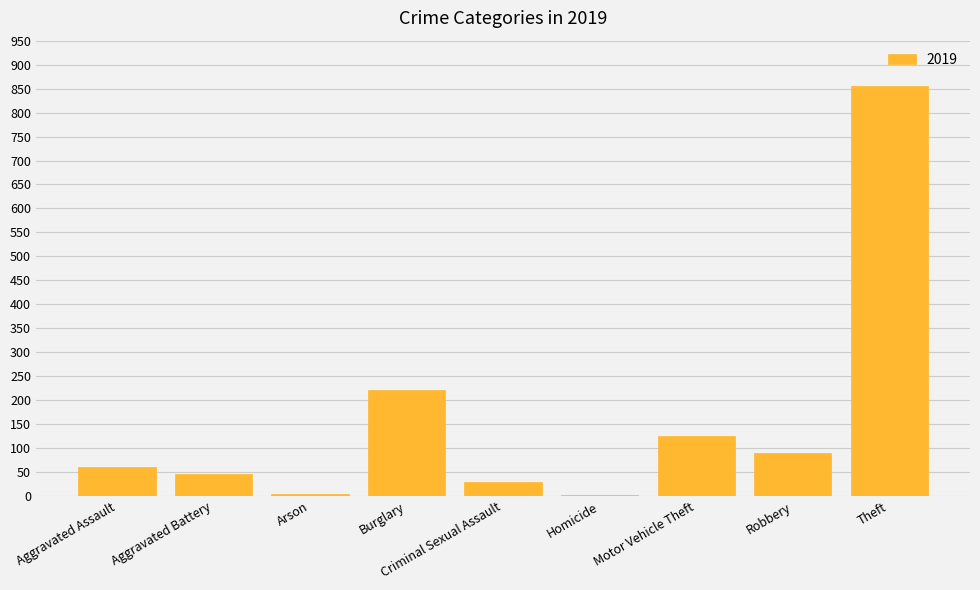

What is the difference between the values at Burglary and Theft?

634